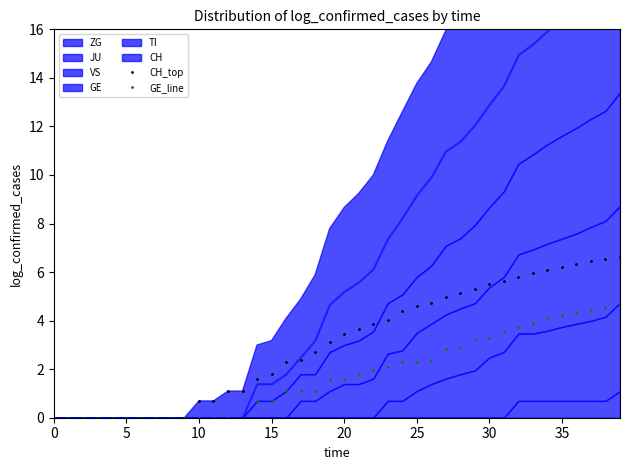

What is the spread (max minus min) of values at 14?

0.9